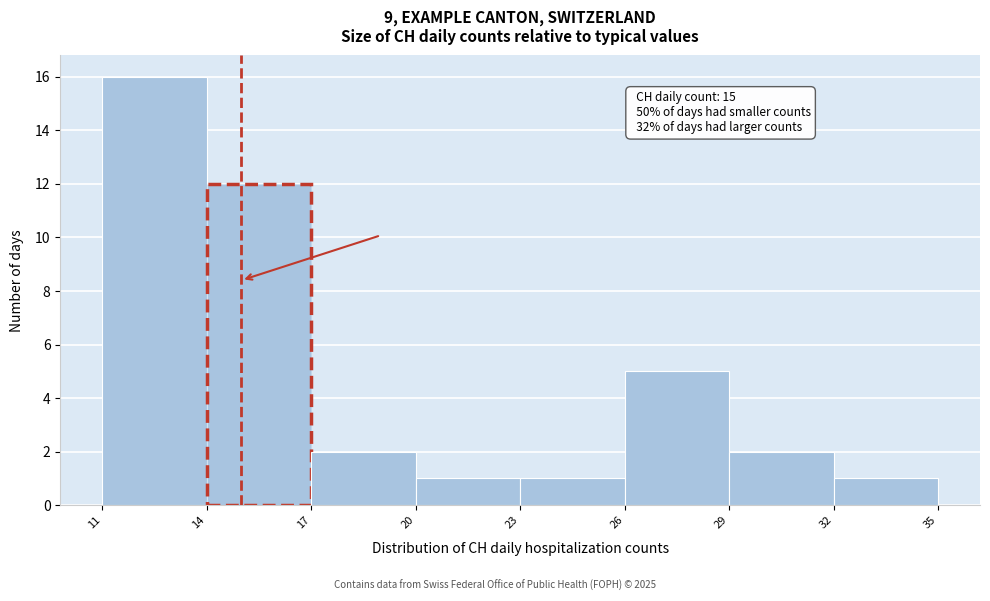

Over which range of the x-axis is the bar tallest?

11 to 14